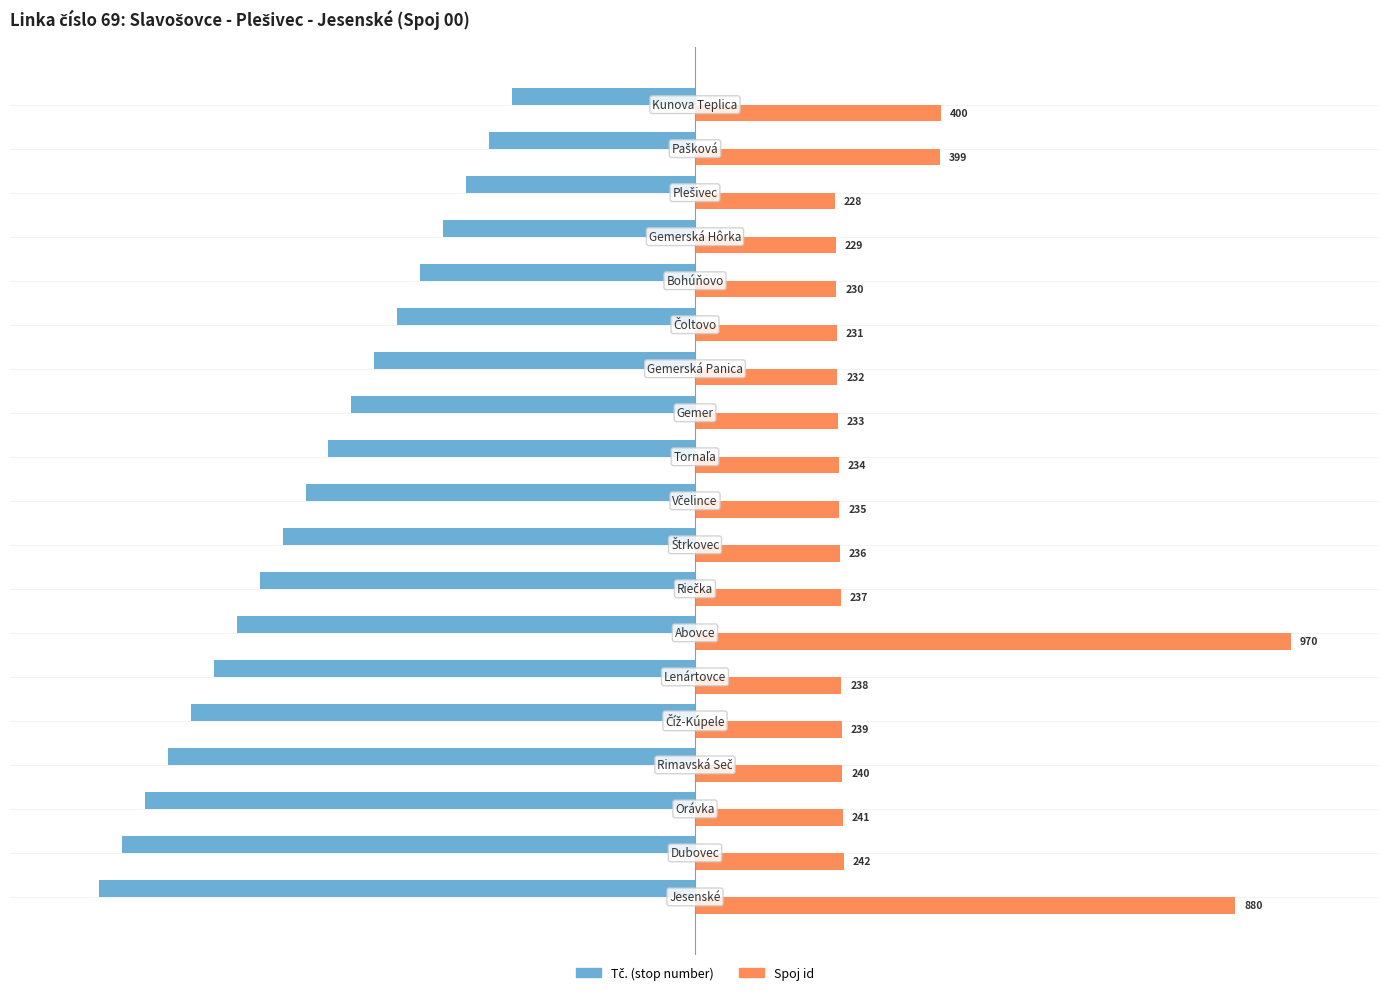

What is the minimum value shown in the chart?

-100.0